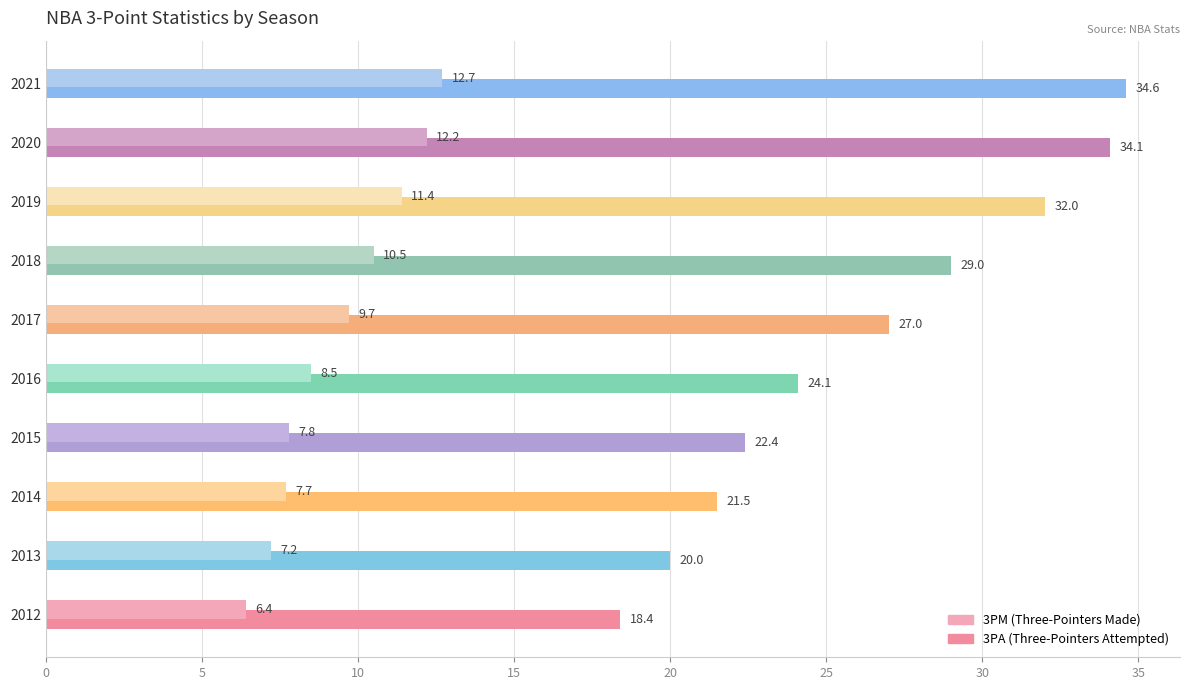

How many data points does each series have?

10